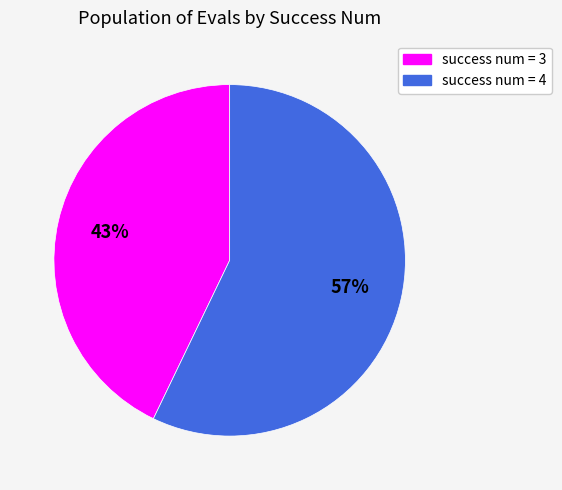

Which has a higher value, success num = 3 or success num = 4?

success num = 4